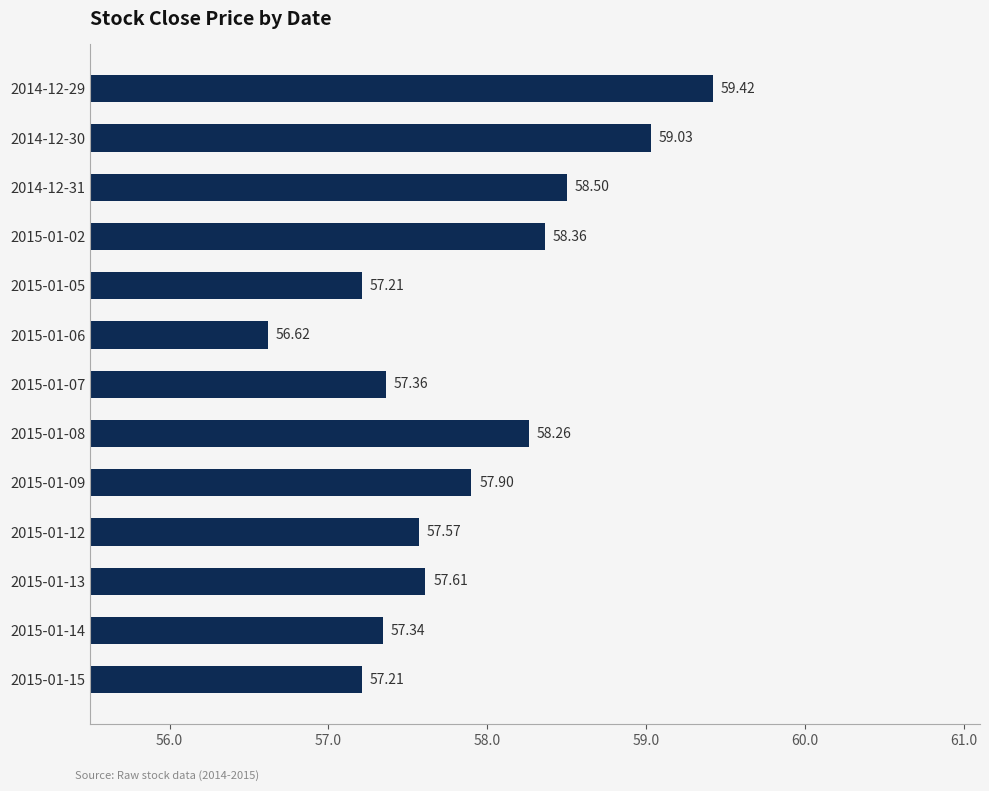

At which label is the value closest to 58?

2015-01-09